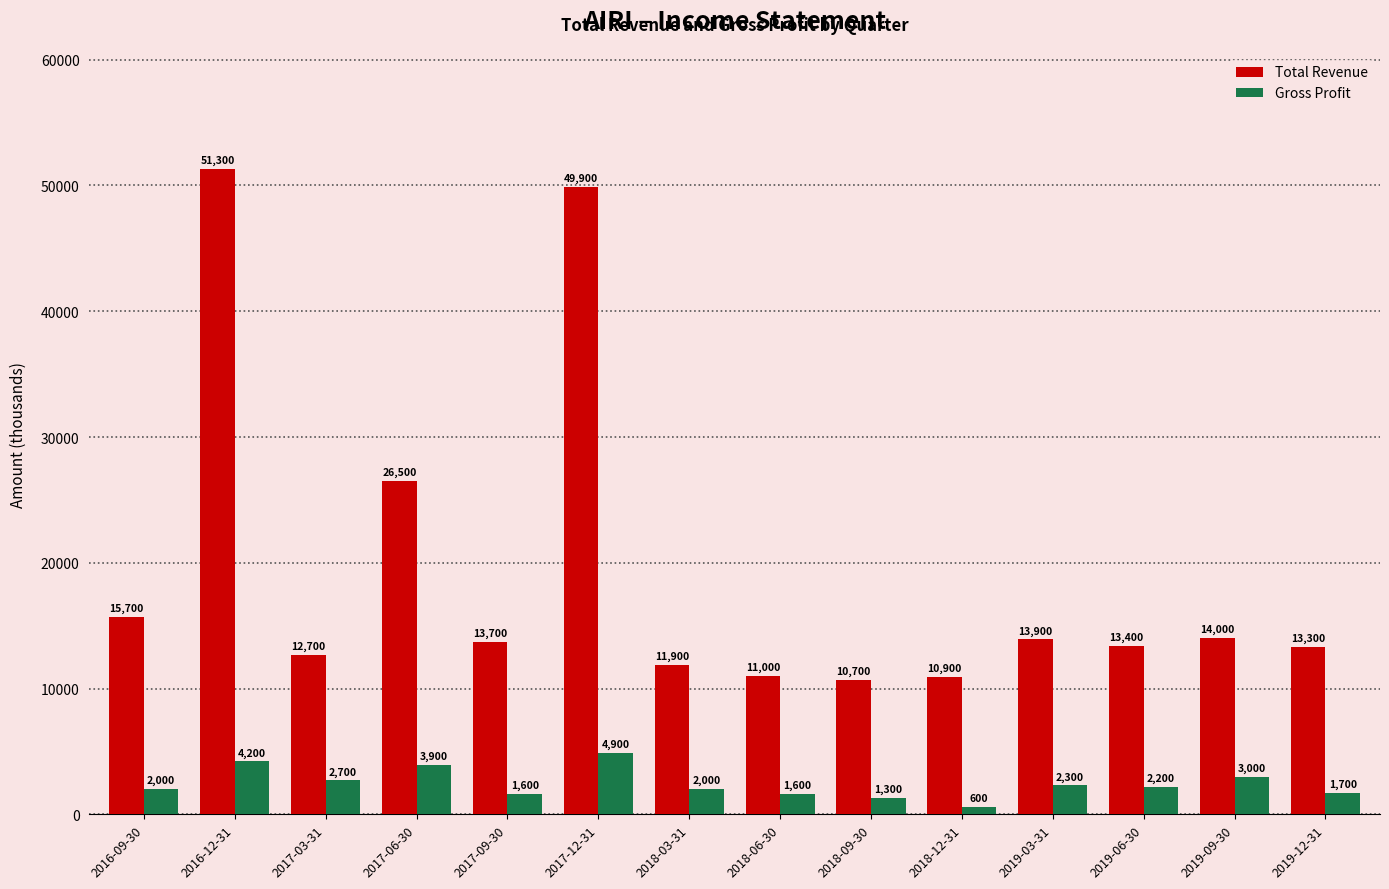

At which label does Gross Profit first exceed 2200?

2016-12-31